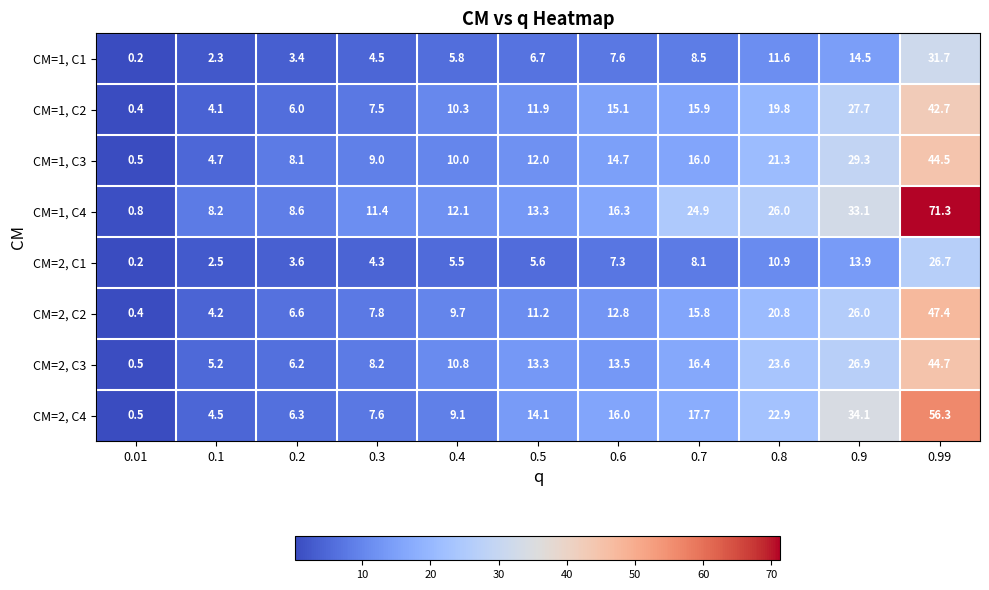

What is the difference between the maximum and minimum values in the CM=2, C2 series?

47.0